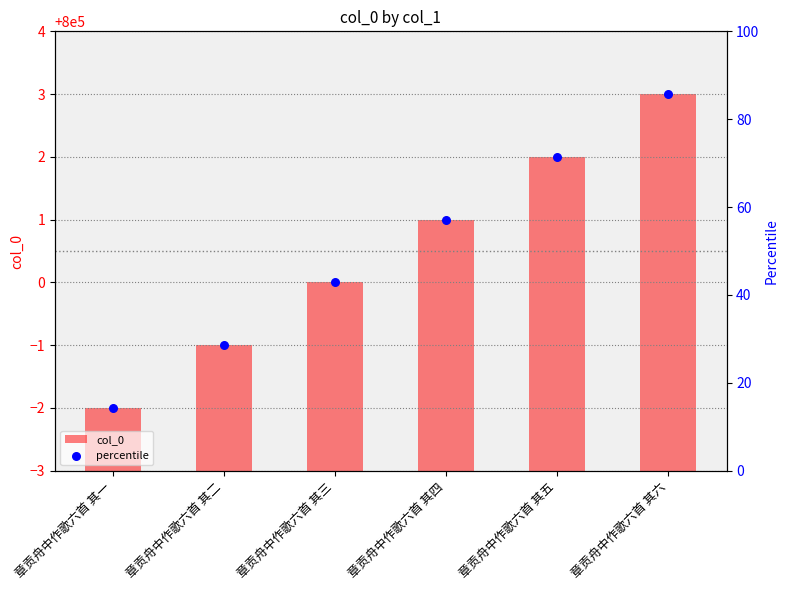

Which series reaches the maximum Y coordinate?

col_0